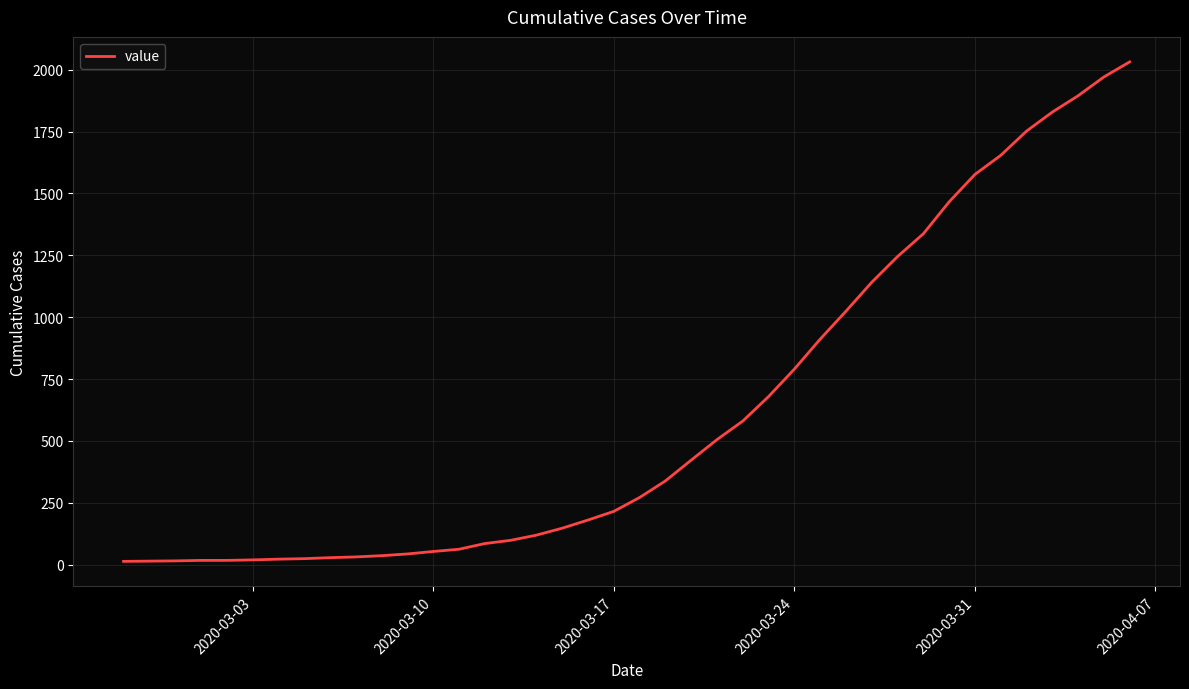

What is the difference between the maximum and minimum values?

2019